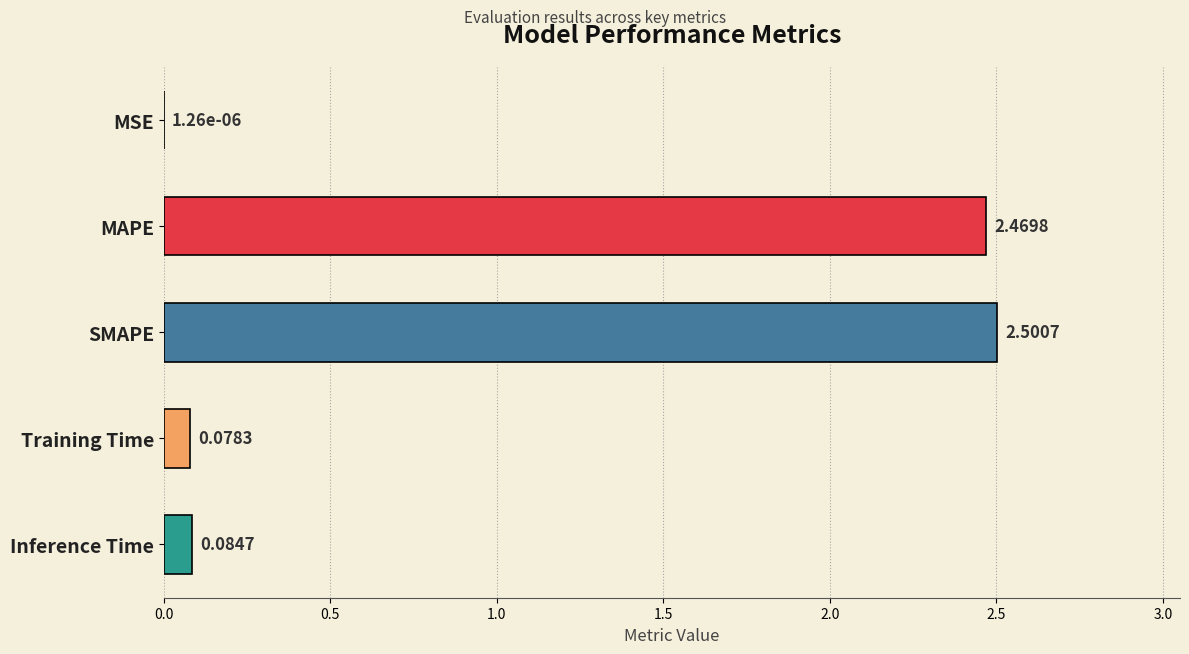

Where is the data nearest to the value 1?

Inference Time